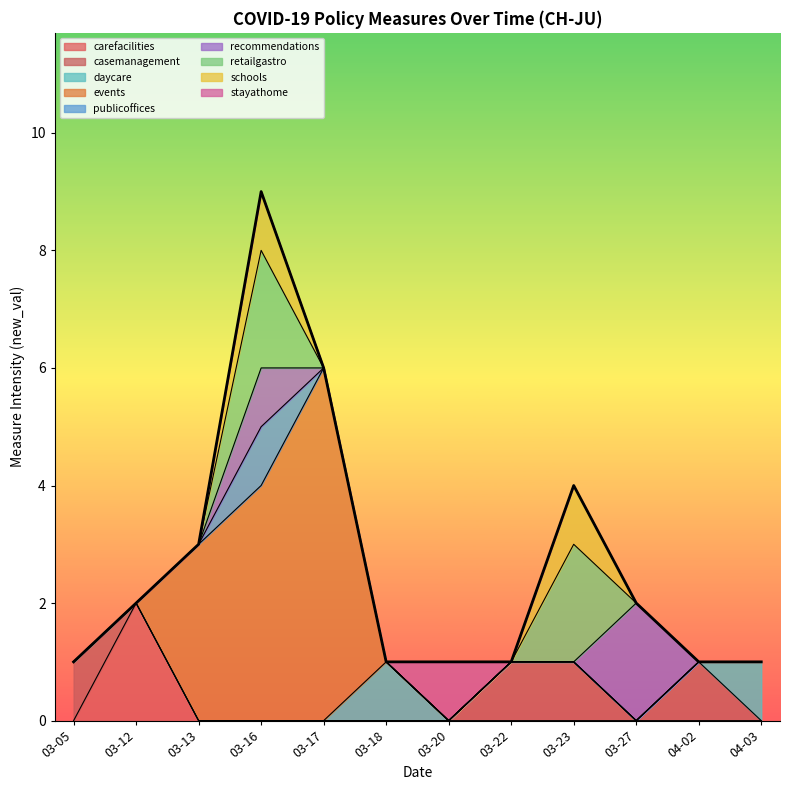

Which has a higher value, 2020-03-16 or 2020-03-05?

2020-03-16